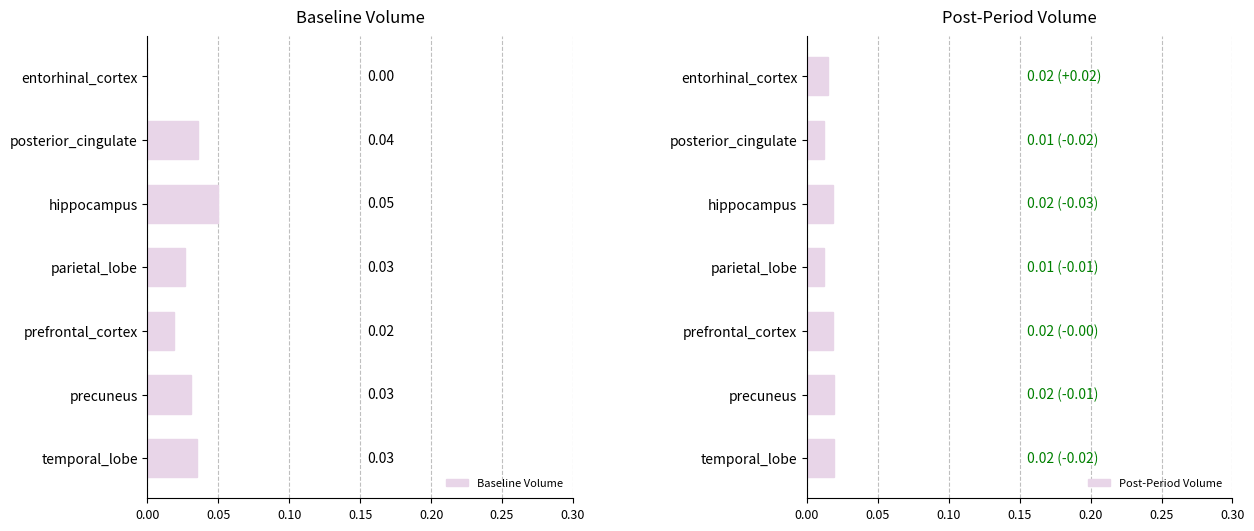

What is the sum of all Baseline Volume values?

0.2